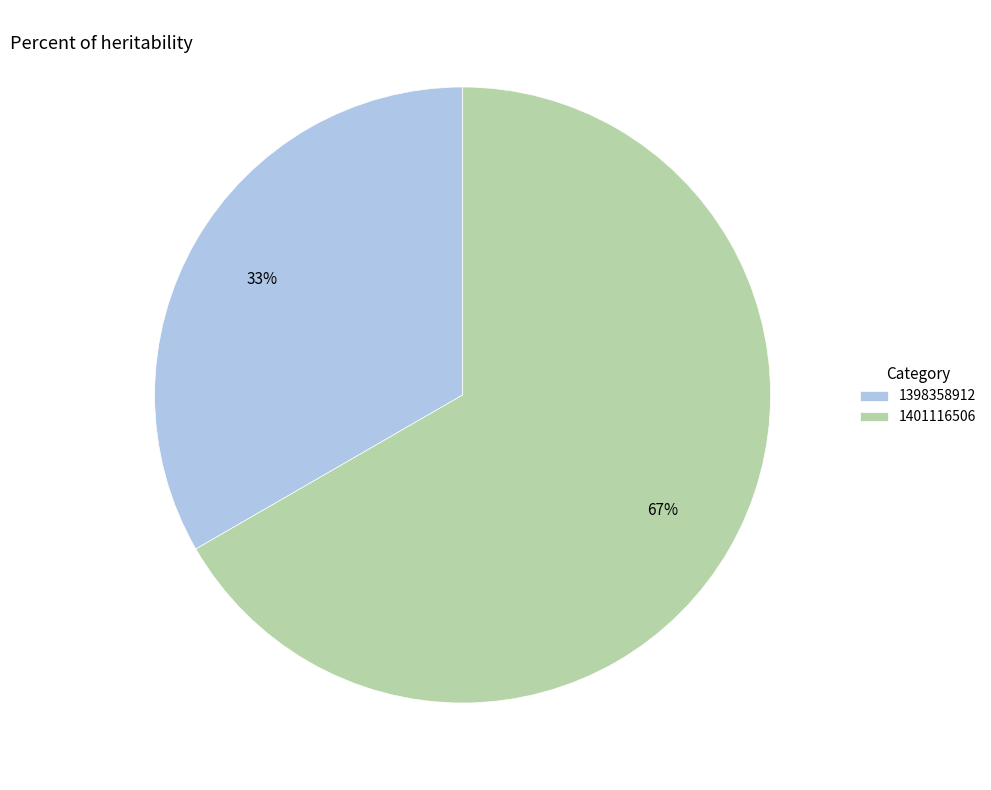

Which category accounts for the majority?

1401116506